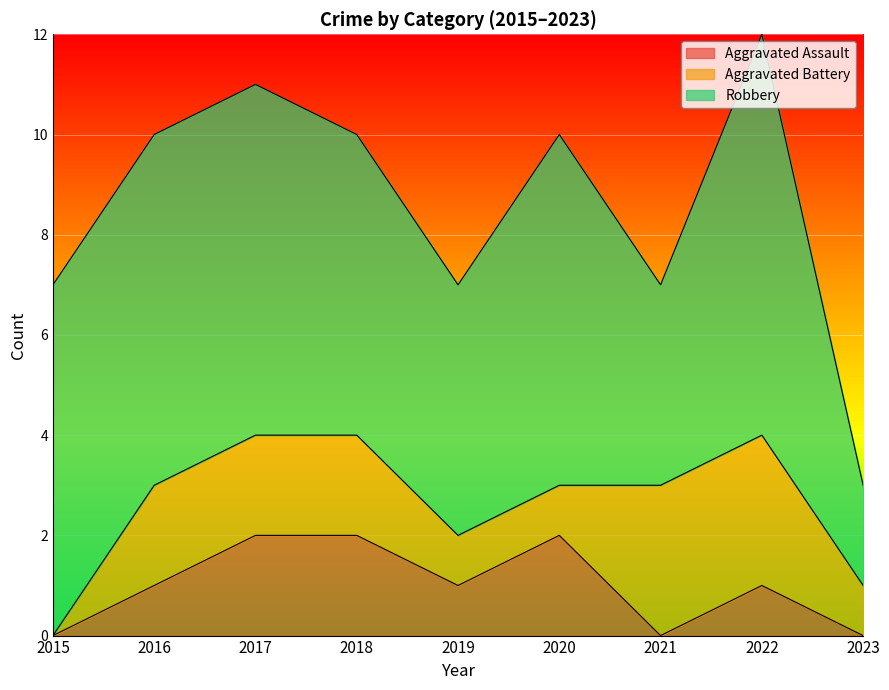

At which category does Robbery reach its first local peak?

2020